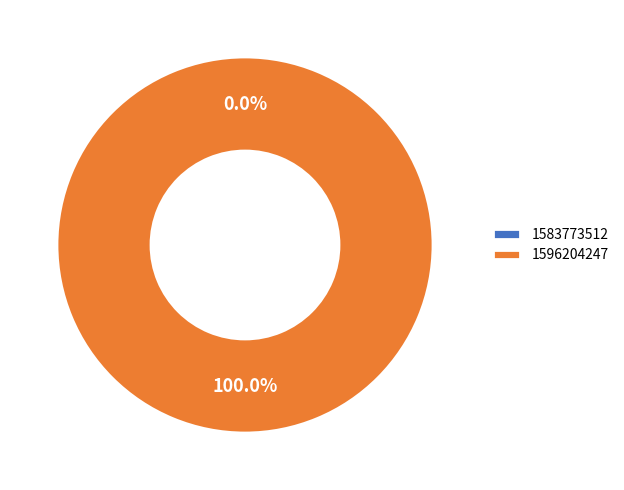

Count the number of slices in the pie.

2